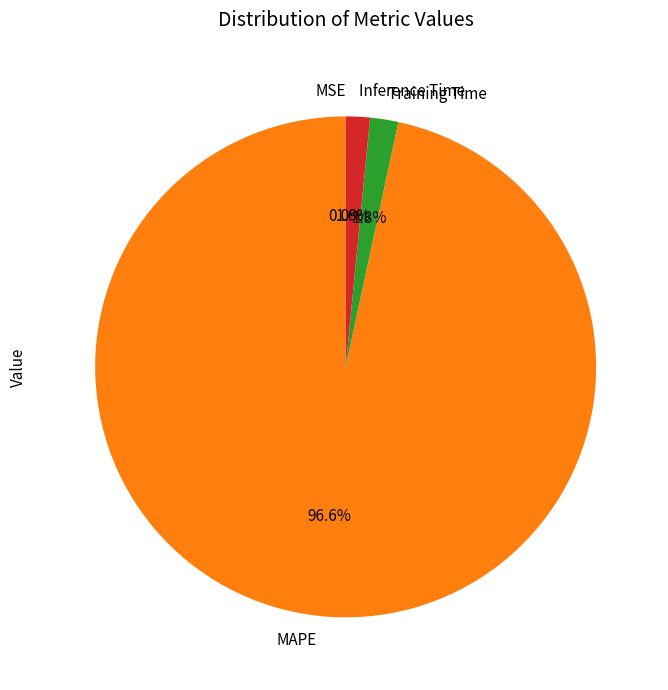

Which has a higher value, Training Time or MAPE?

MAPE